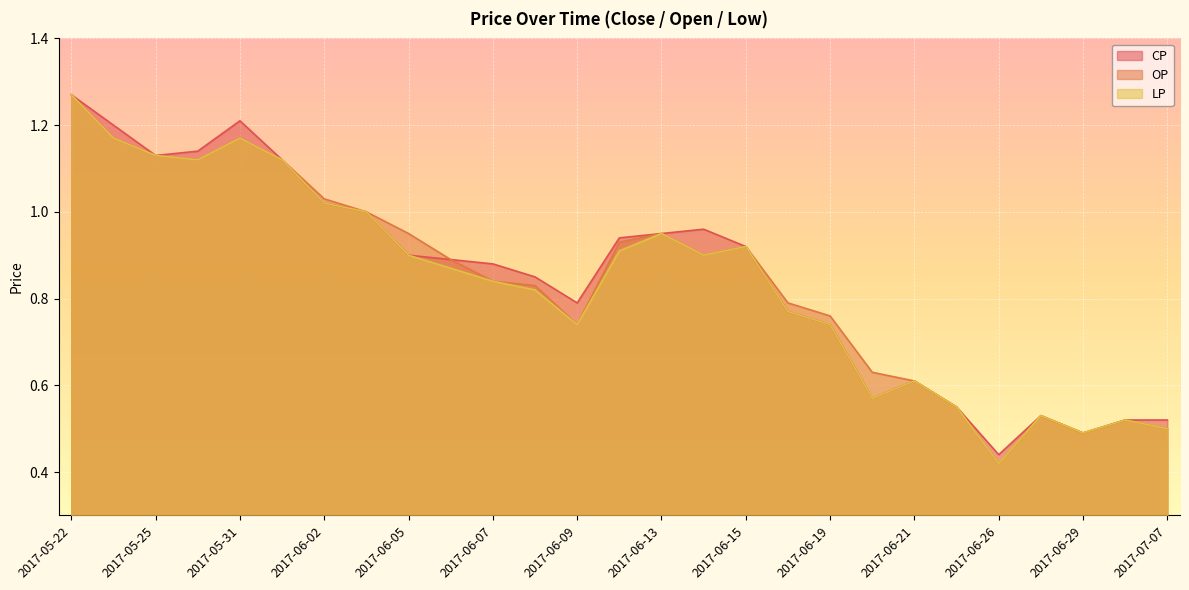

True or false: OP and CP cross at least once.

False